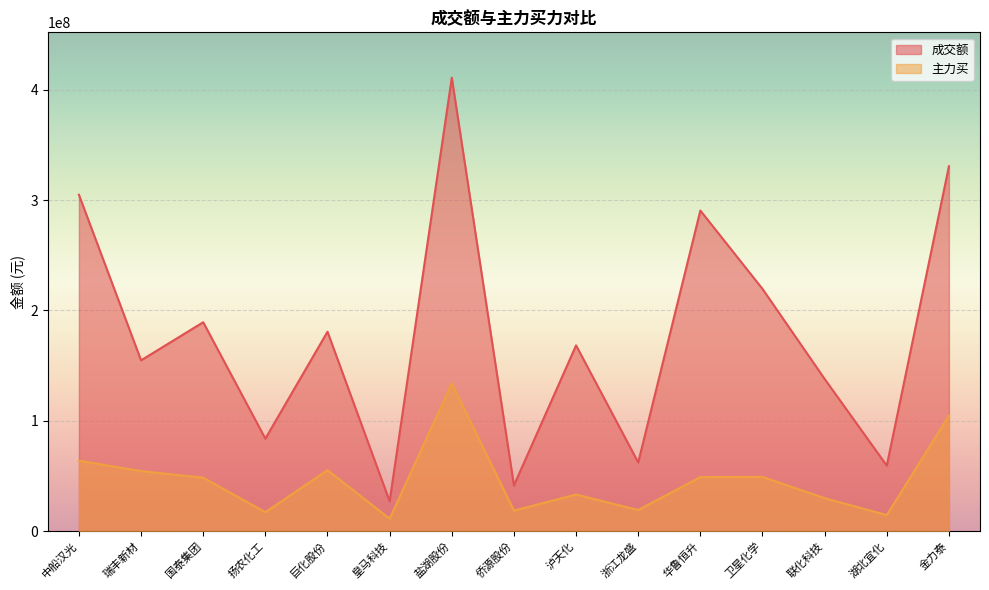

Rank the categories by 成交额 value from highest to lowest.

盐湖股份, 金力泰, 中船汉光, 华鲁恒升, 卫星化学, 国泰集团, 巨化股份, 泸天化, 瑞丰新材, 联化科技, 扬农化工, 浙江龙盛, 湖北宜化, 侨源股份, 皇马科技